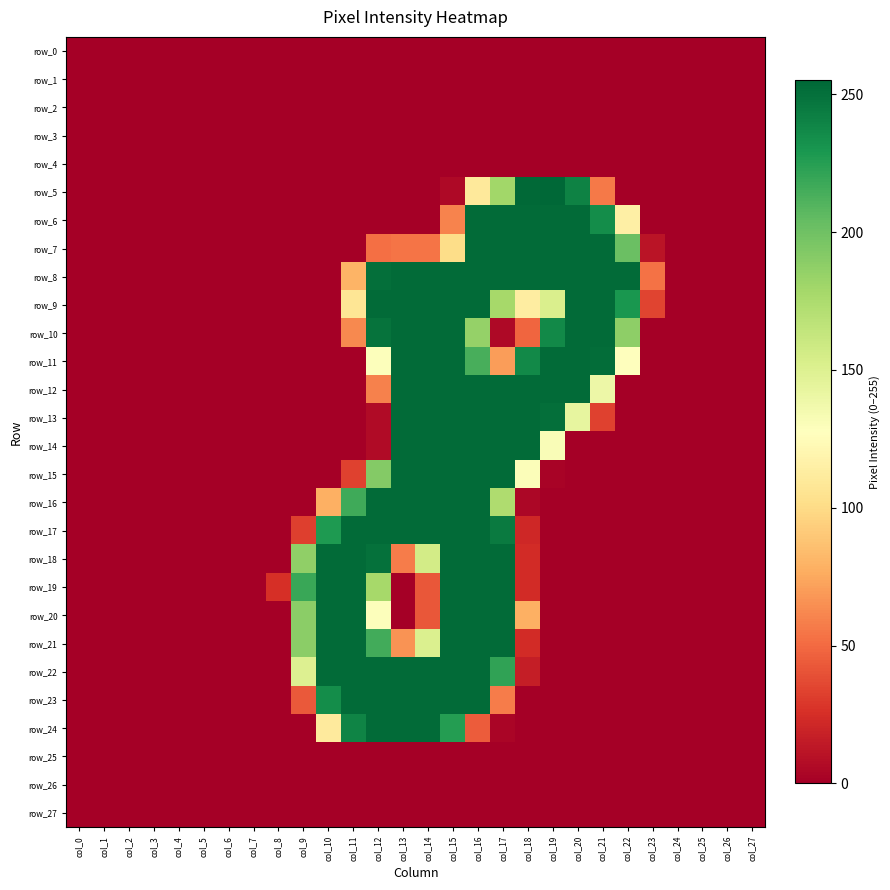

Which series has the largest total across all categories?

row_8